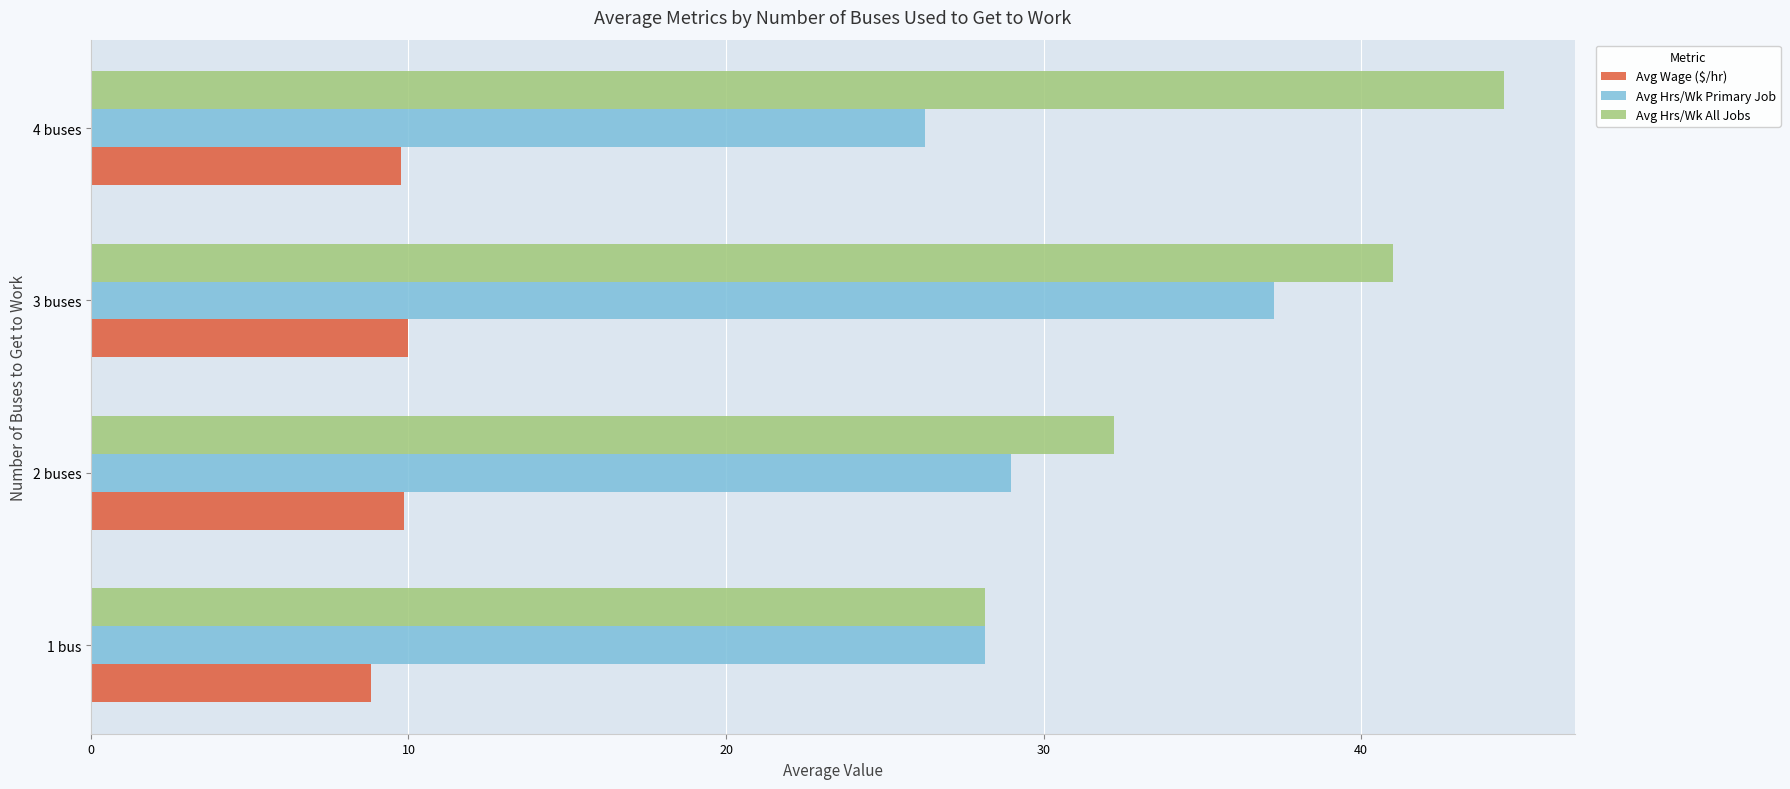

At how many categories does at least one series exceed 33?

2